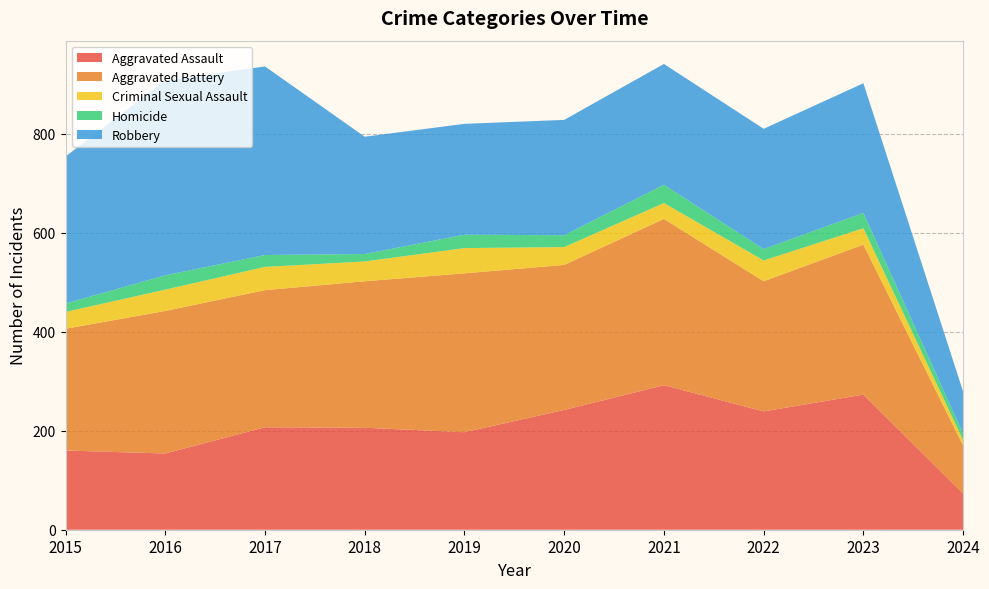

Reading left to right, extract all data points from this chart.

Aggravated Assault: 160	154	207	206	197	242	292	239	273	73
Aggravated Battery: 246	288	277	296	321	293	336	263	303	97
Criminal Sexual Assault: 34	43	47	40	51	36	32	42	33	11
Homicide: 17	29	24	15	27	24	37	23	31	13
Robbery: 297	394	381	237	224	233	244	243	262	85